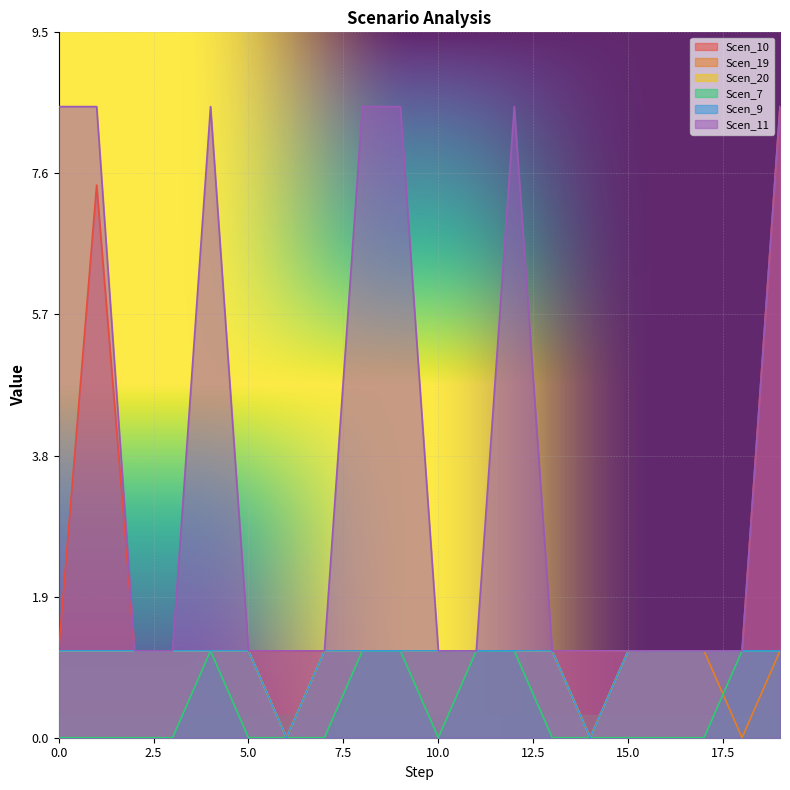

True or false: Scen_7 has more than 2 interior local peaks.

False